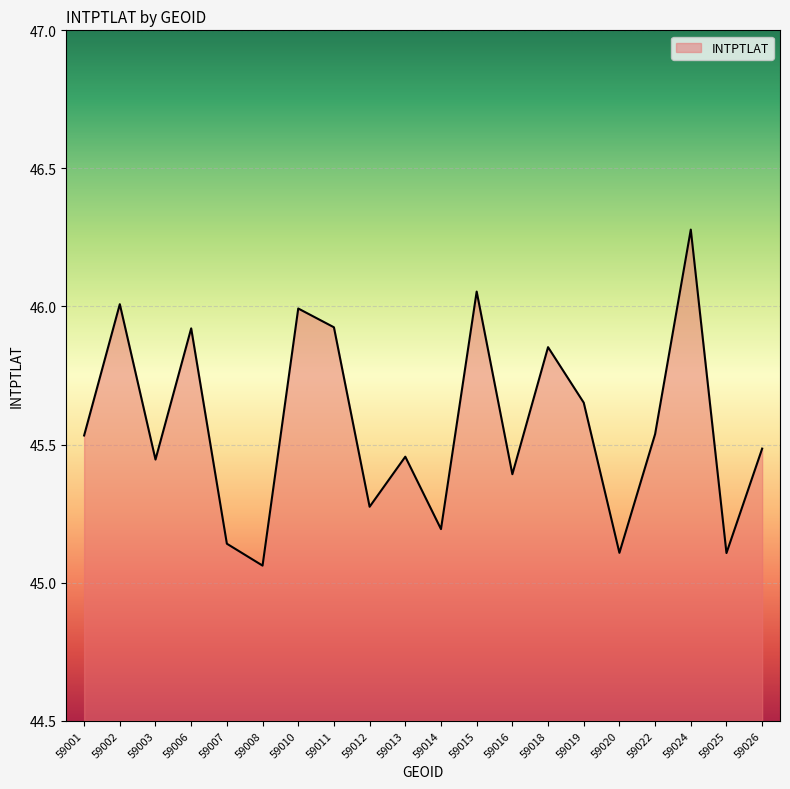

Which label corresponds to the largest value in the chart?

59024